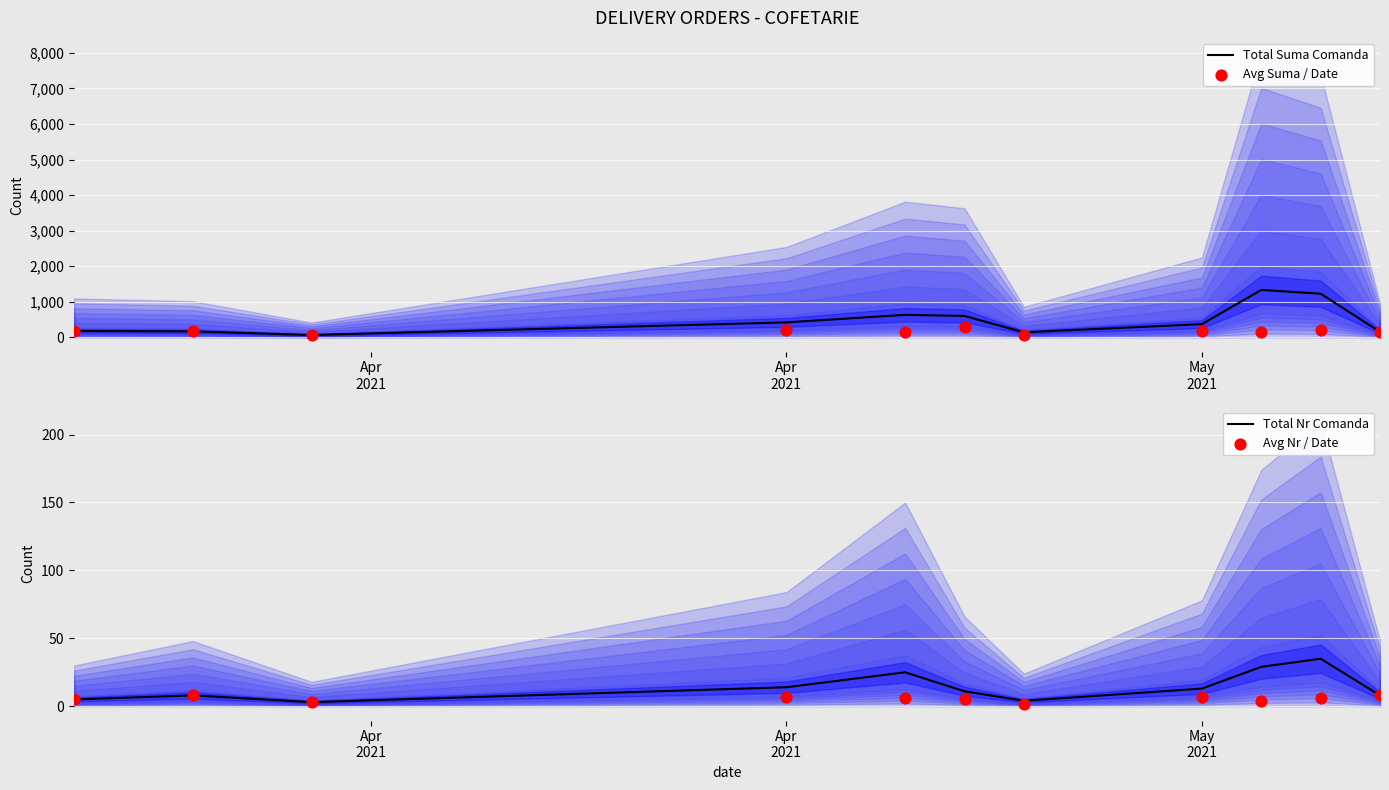

Is the value of Avg Nr / Date at 8 greater than the value of Total Suma Comanda at 10?

No